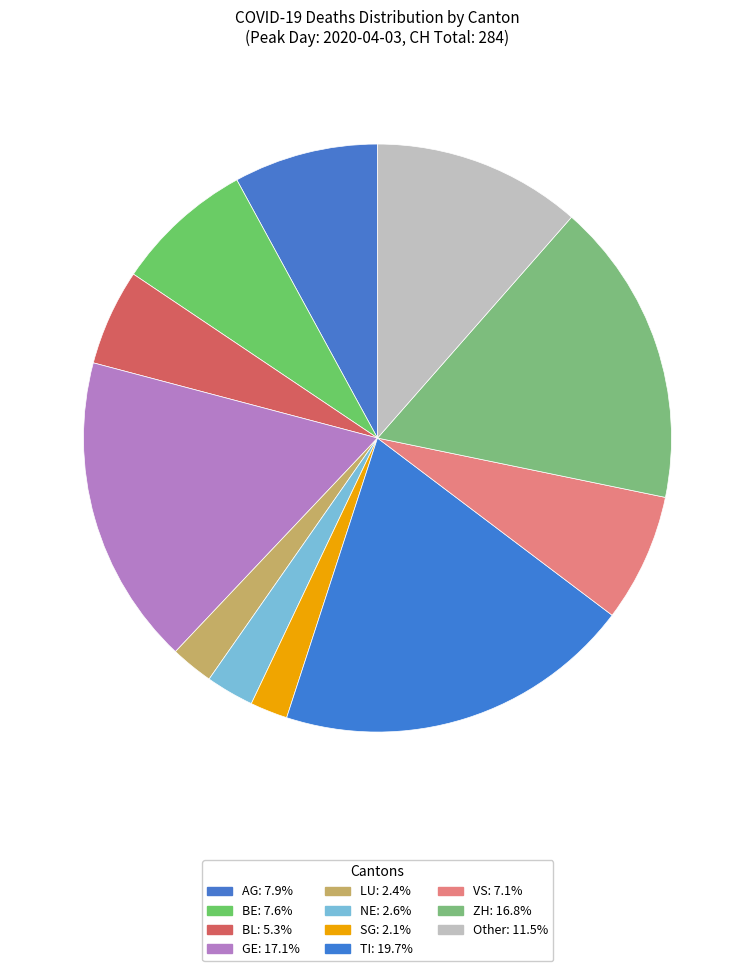

How many slices are in this pie chart?

11